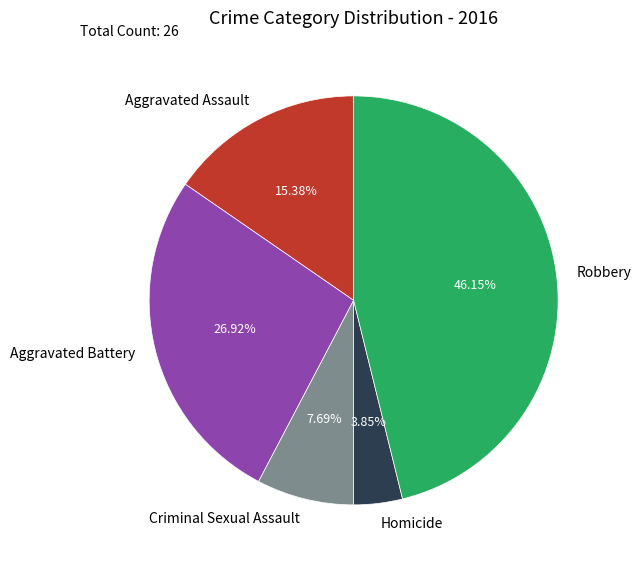

The Aggravated Assault slice represents 9% of the pie. True or false?

False